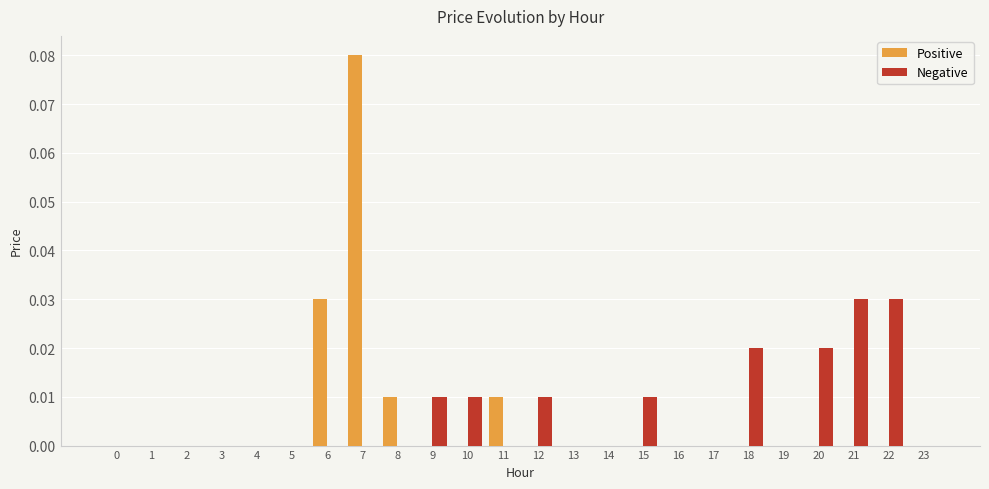

How many series are shown in this chart?

2